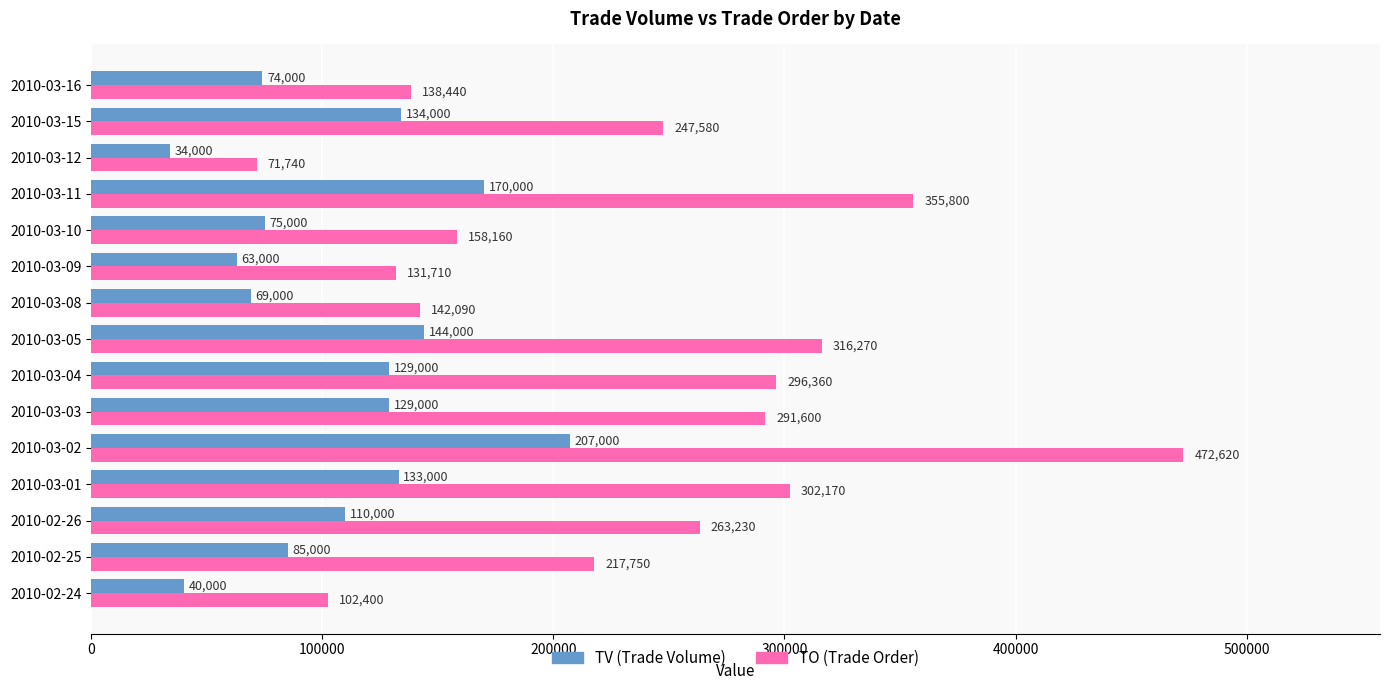

What is the total value across all series at 2010-03-10?

233160